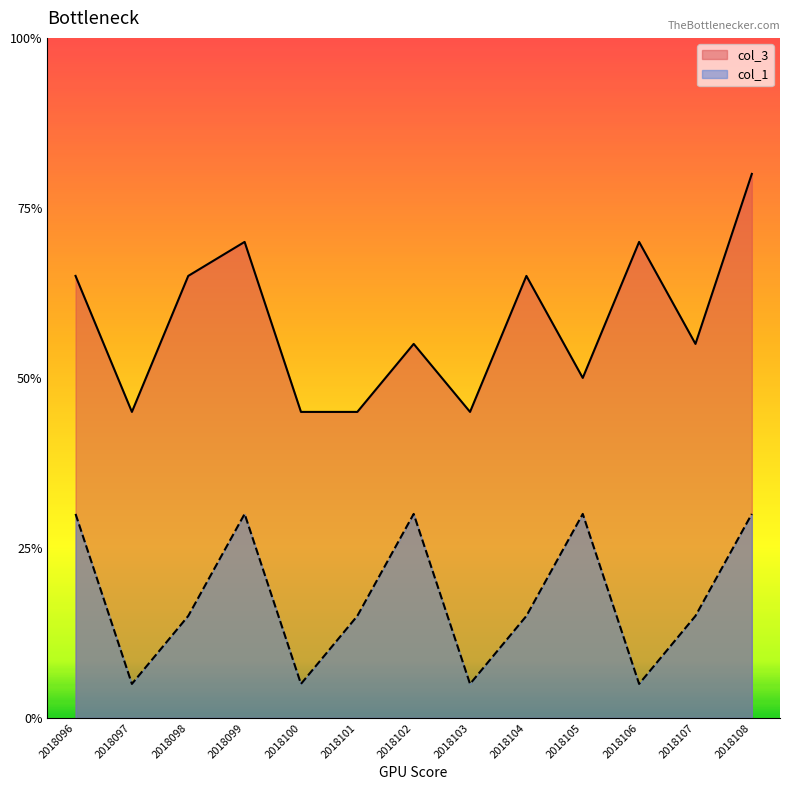

Which label corresponds to the smallest value in the chart?

2018097